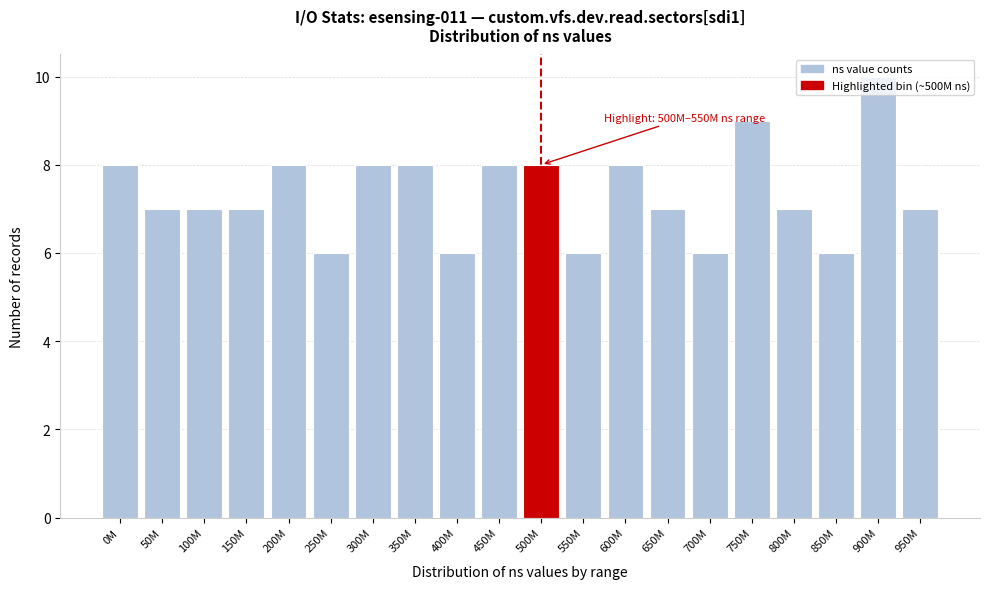

Read the value at 550M.

6